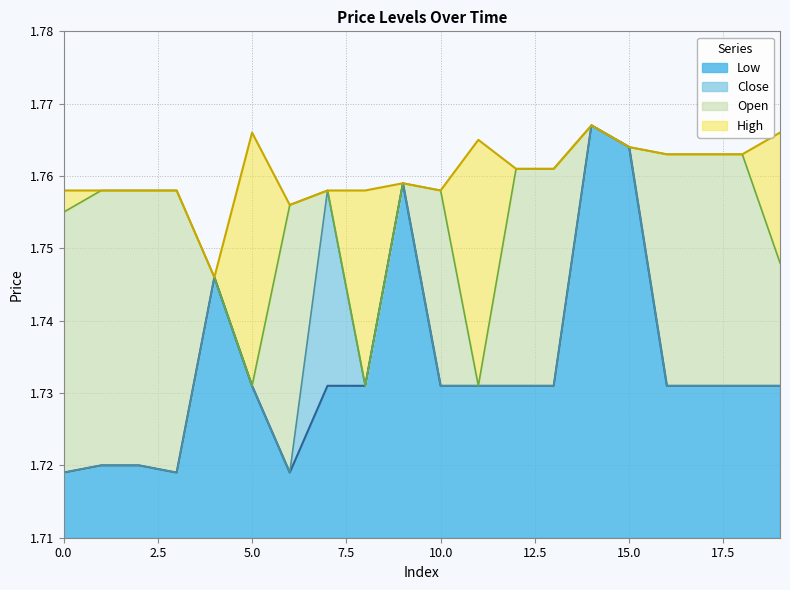

True or false: open and close intersect in this chart.

False